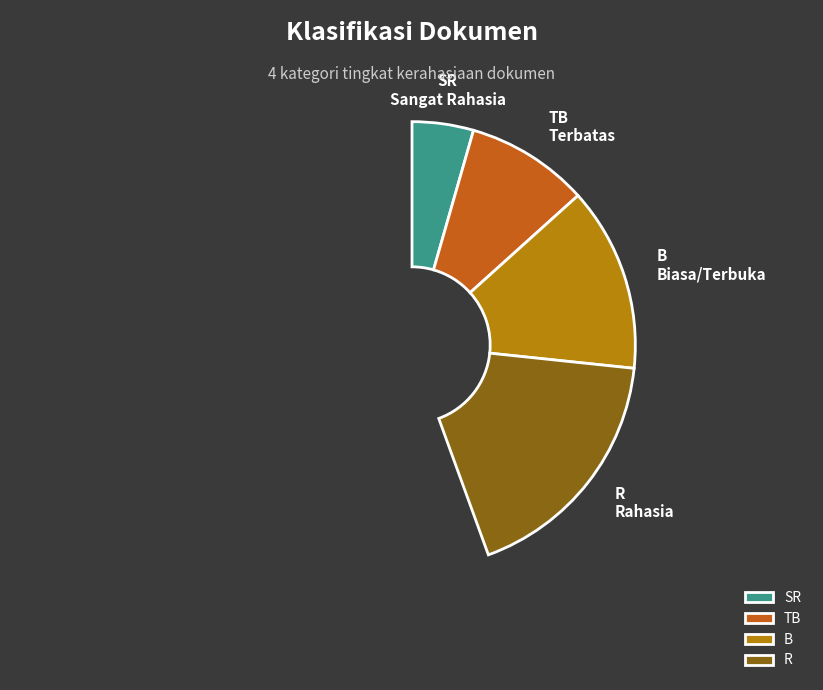

To the nearest percent, what is the average slice percentage?

25%